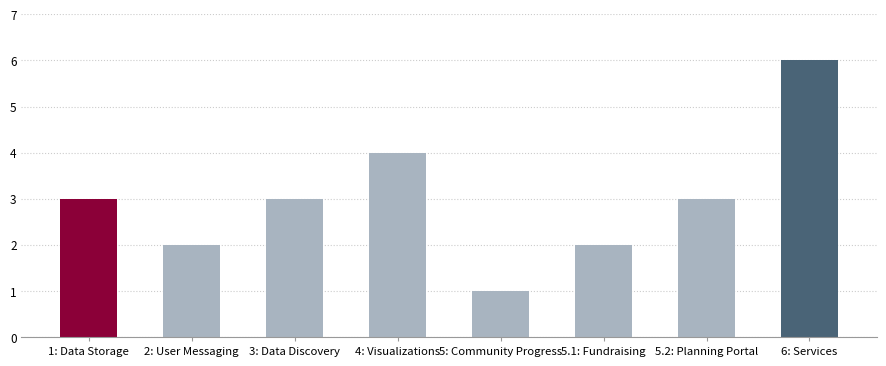

The chart shows a value of 0 at 5: Community Progress. True or false?

False